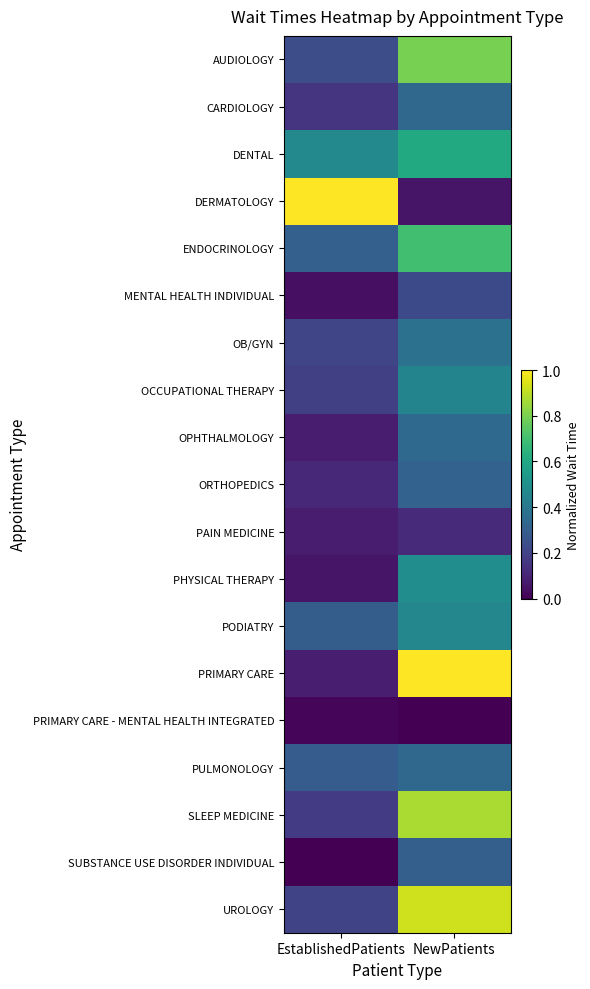

What is the total value across all series at NewPatients?

8.7